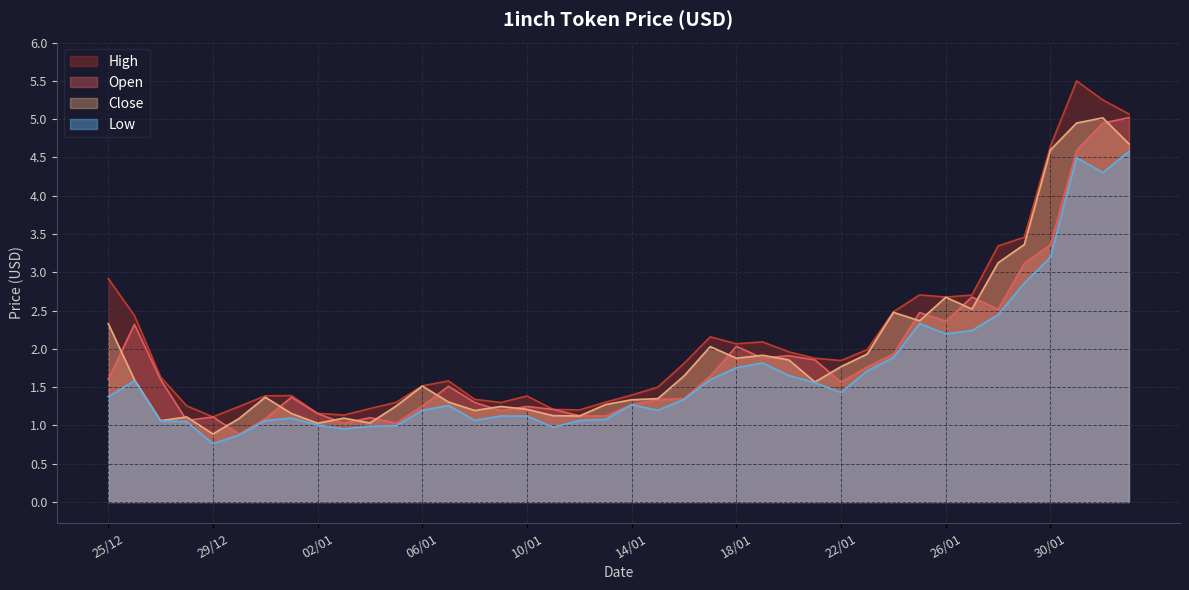

Reading left to right, extract all data points from this chart.

Open: 25/12=1.6	26/12=2.3	27/12=1.6	28/12=1.1	29/12=1.1	30/12=0.9	31/12=1.1	01/01=1.4	02/01=1.2	03/01=1.0	04/01=1.1	05/01=1.0	06/01=1.3	07/01=1.5	08/01=1.3	09/01=1.2	10/01=1.2	11/01=1.2	12/01=1.1	13/01=1.1	14/01=1.3	15/01=1.3	16/01=1.3	17/01=1.6	18/01=2.0	19/01=1.9	20/01=1.9	21/01=1.9	22/01=1.6	23/01=1.8	24/01=1.9	25/01=2.5	26/01=2.4	27/01=2.7	28/01=2.5	29/01=3.1	30/01=3.4	31/01=4.6	01/02=4.9	02/02=5.0
High: 25/12=2.9	26/12=2.4	27/12=1.6	28/12=1.3	29/12=1.1	30/12=1.2	31/12=1.4	01/01=1.4	02/01=1.2	03/01=1.1	04/01=1.2	05/01=1.3	06/01=1.5	07/01=1.6	08/01=1.3	09/01=1.3	10/01=1.4	11/01=1.2	12/01=1.2	13/01=1.3	14/01=1.4	15/01=1.5	16/01=1.8	17/01=2.2	18/01=2.1	19/01=2.1	20/01=2.0	21/01=1.9	22/01=1.8	23/01=2.0	24/01=2.5	25/01=2.7	26/01=2.7	27/01=2.7	28/01=3.3	29/01=3.5	30/01=4.6	31/01=5.5	01/02=5.3	02/02=5.1
Low: 25/12=1.4	26/12=1.6	27/12=1.1	28/12=1.0	29/12=0.8	30/12=0.9	31/12=1.1	01/01=1.1	02/01=1.0	03/01=1.0	04/01=1.0	05/01=1.0	06/01=1.2	07/01=1.3	08/01=1.1	09/01=1.1	10/01=1.1	11/01=1.0	12/01=1.1	13/01=1.1	14/01=1.3	15/01=1.2	16/01=1.3	17/01=1.6	18/01=1.8	19/01=1.8	20/01=1.7	21/01=1.6	22/01=1.4	23/01=1.7	24/01=1.9	25/01=2.3	26/01=2.2	27/01=2.2	28/01=2.4	29/01=2.9	30/01=3.2	31/01=4.5	01/02=4.3	02/02=4.6
Close: 25/12=2.3	26/12=1.6	27/12=1.1	28/12=1.1	29/12=0.9	30/12=1.1	31/12=1.4	01/01=1.2	02/01=1.0	03/01=1.1	04/01=1.0	05/01=1.3	06/01=1.5	07/01=1.3	08/01=1.2	09/01=1.2	10/01=1.2	11/01=1.1	12/01=1.1	13/01=1.3	14/01=1.3	15/01=1.3	16/01=1.6	17/01=2.0	18/01=1.9	19/01=1.9	20/01=1.9	21/01=1.6	22/01=1.8	23/01=1.9	24/01=2.5	25/01=2.4	26/01=2.7	27/01=2.5	28/01=3.1	29/01=3.4	30/01=4.6	31/01=4.9	01/02=5.0	02/02=4.7